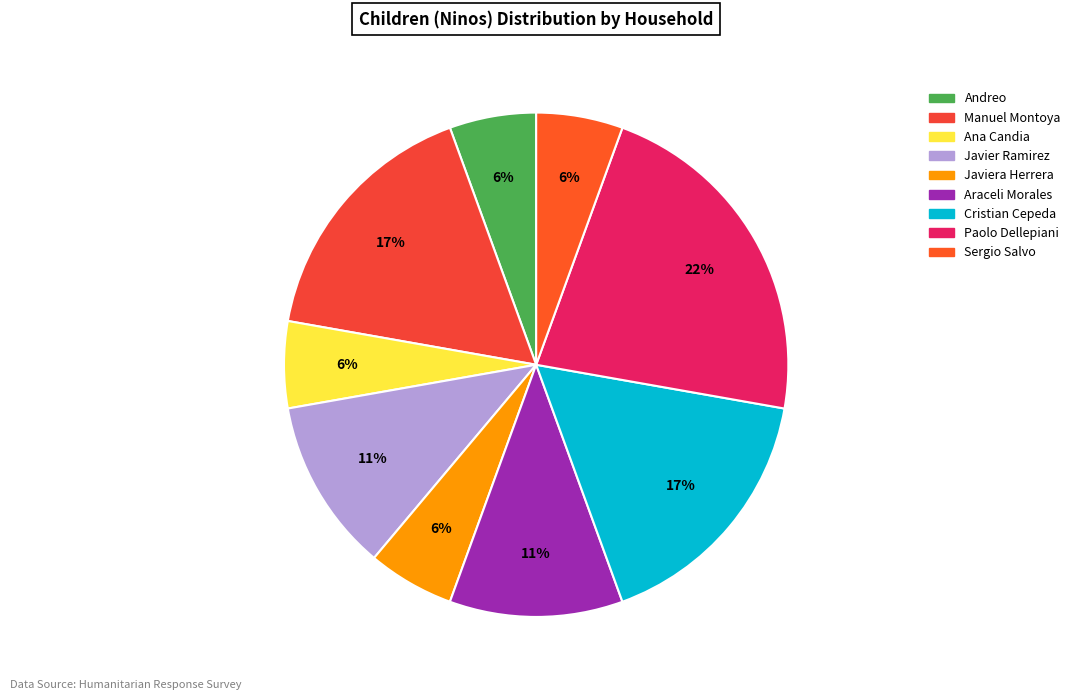

Count the number of slices in the pie.

9